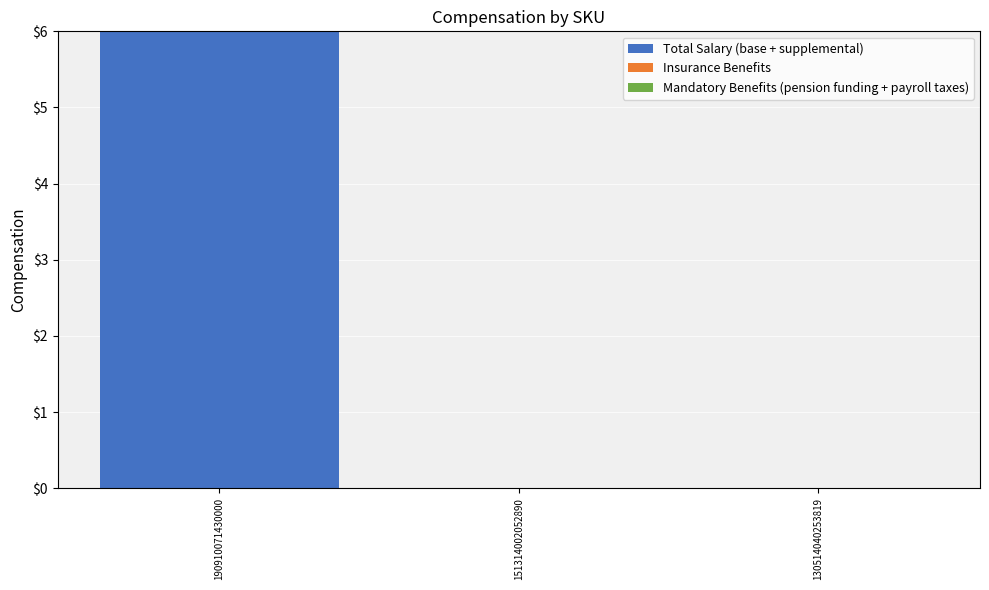

Reading left to right, extract all data points from this chart.

190910071430000=6	151314002052890=0	130514040253819=0